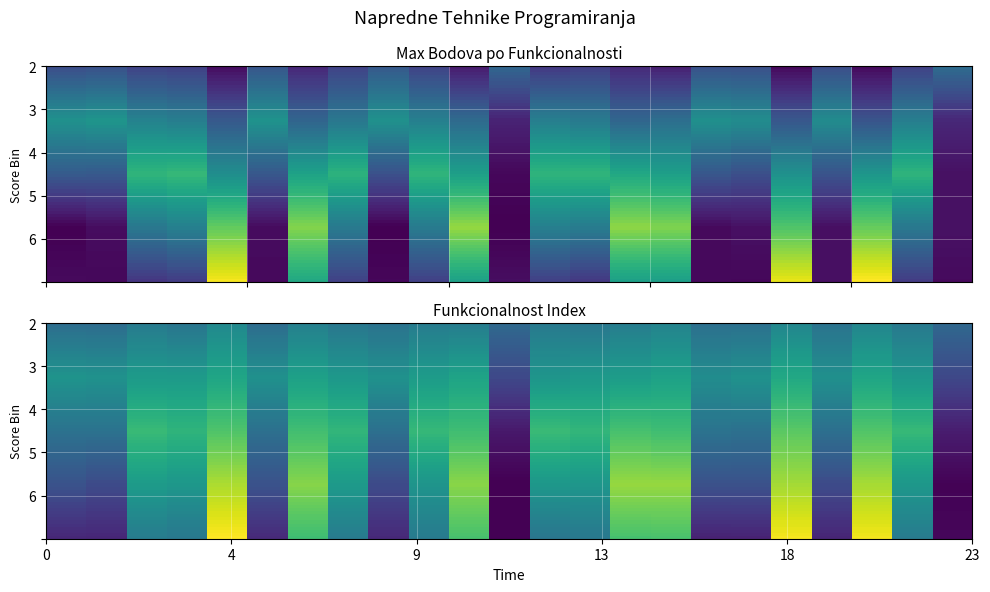

Rank the categories by value from lowest to highest.

12, 23, 20, 2, 17, 18, 9, 1, 6, 13, 4, 14, 10, 22, 8, 3, 7, 11, 15, 16, 21, 19, 5